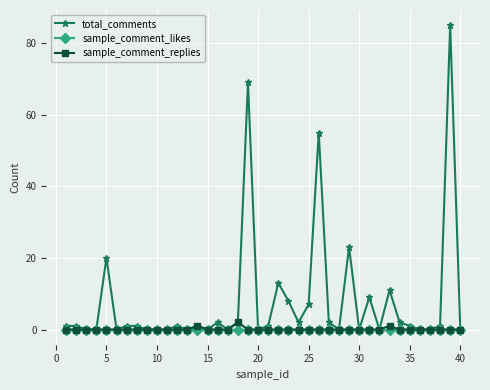

True or false: total_comments has more than 0 interior local peaks.

True